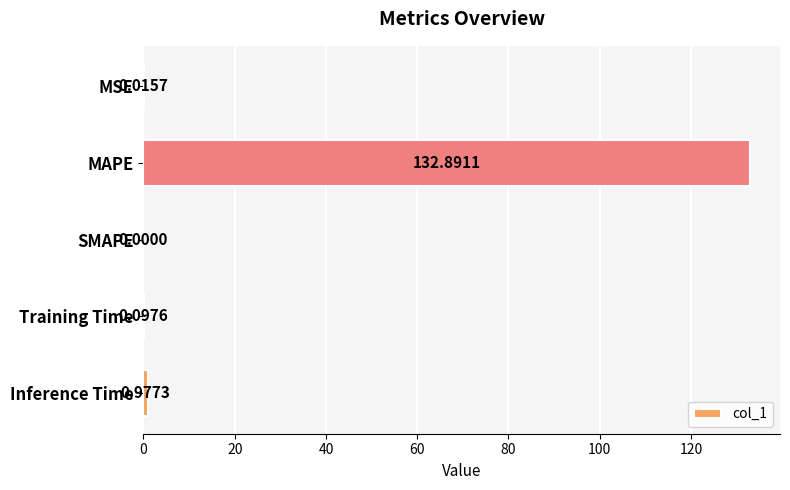

Which category has the highest value across all series?

MAPE